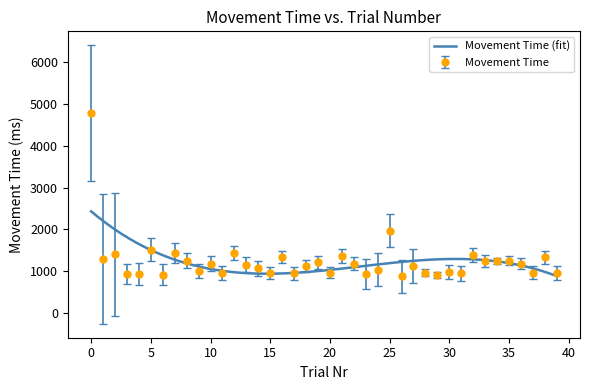

Reading left to right, extract all data points from this chart.

0=4782	1=1300	2=1401	3=931	4=935	5=1516	6=918	7=1430	8=1252	9=1000	10=1181	11=953	12=1433	13=1151	14=1066	15=949	16=1333	17=951	18=1118	19=1214	20=966	21=1367	22=1183	23=934	24=1034	25=1966	26=884	27=1133	28=966	29=918	30=988	31=952	32=1380	33=1237	34=1247	35=1250	36=1184	37=969	38=1333	39=963